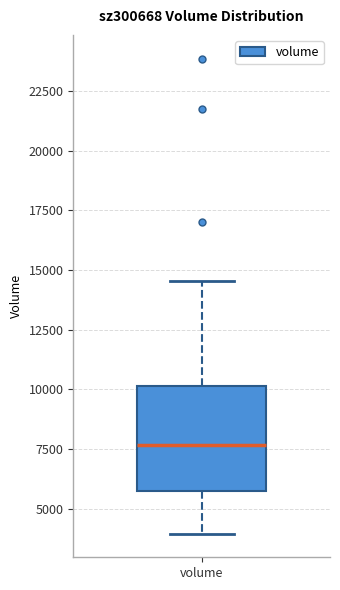

Where does the lower whisker of the box for volume end on the y-axis? The values are not printed on the chart, so give them approximately, as read against the axis.

4000